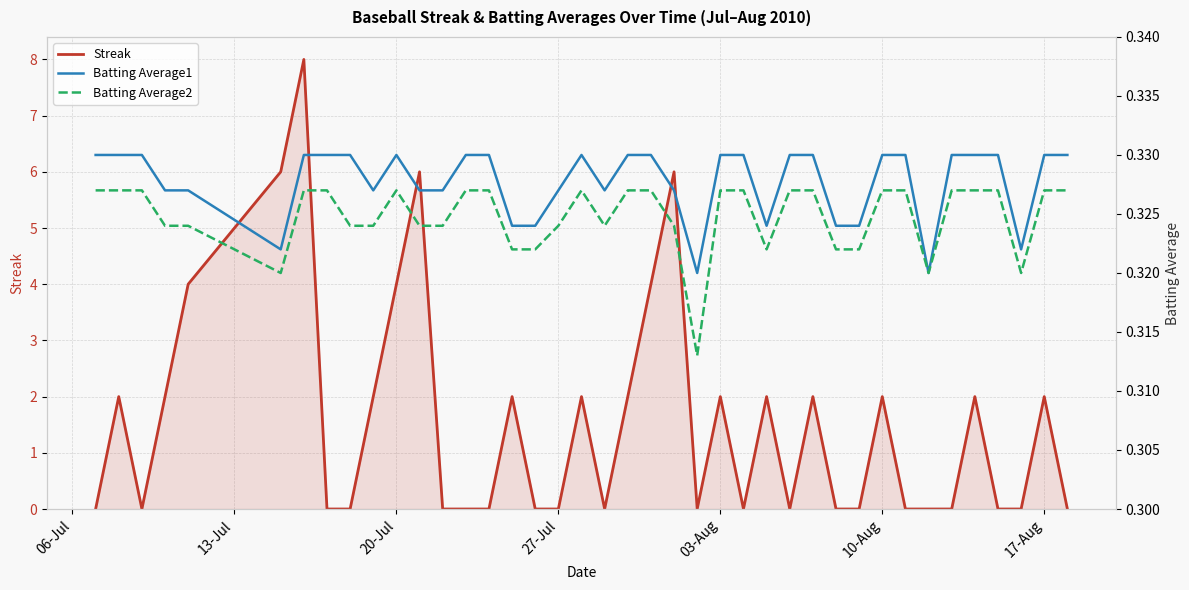

The value of Streak at 10-Aug is 1. True or false?

False